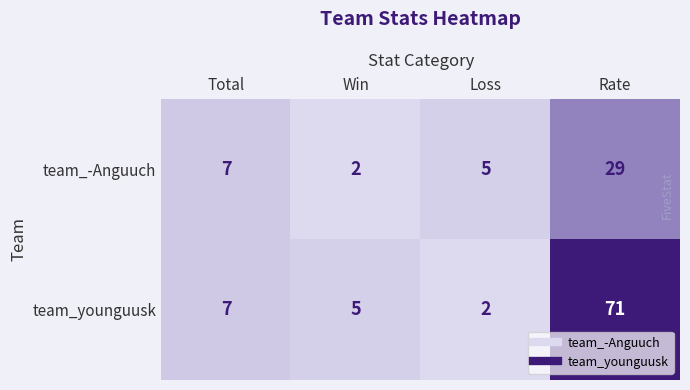

What is the total value across all series at Total?

14